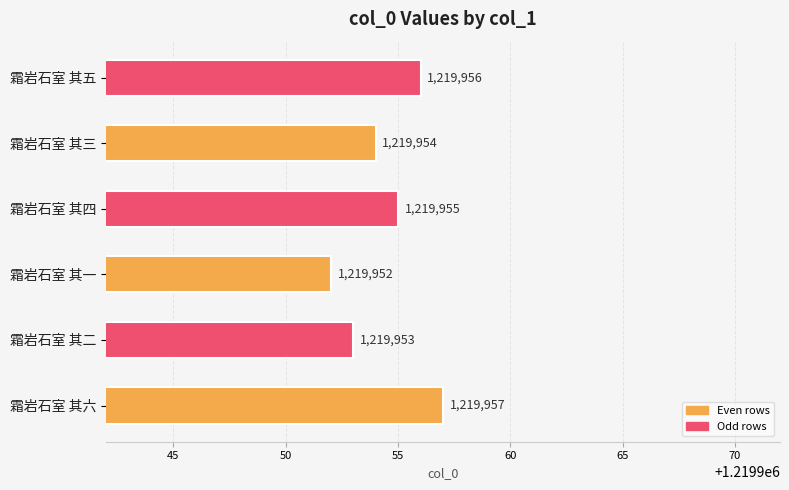

What is the difference between the values at 霜岩石室 其二 and 霜岩石室 其五?

3